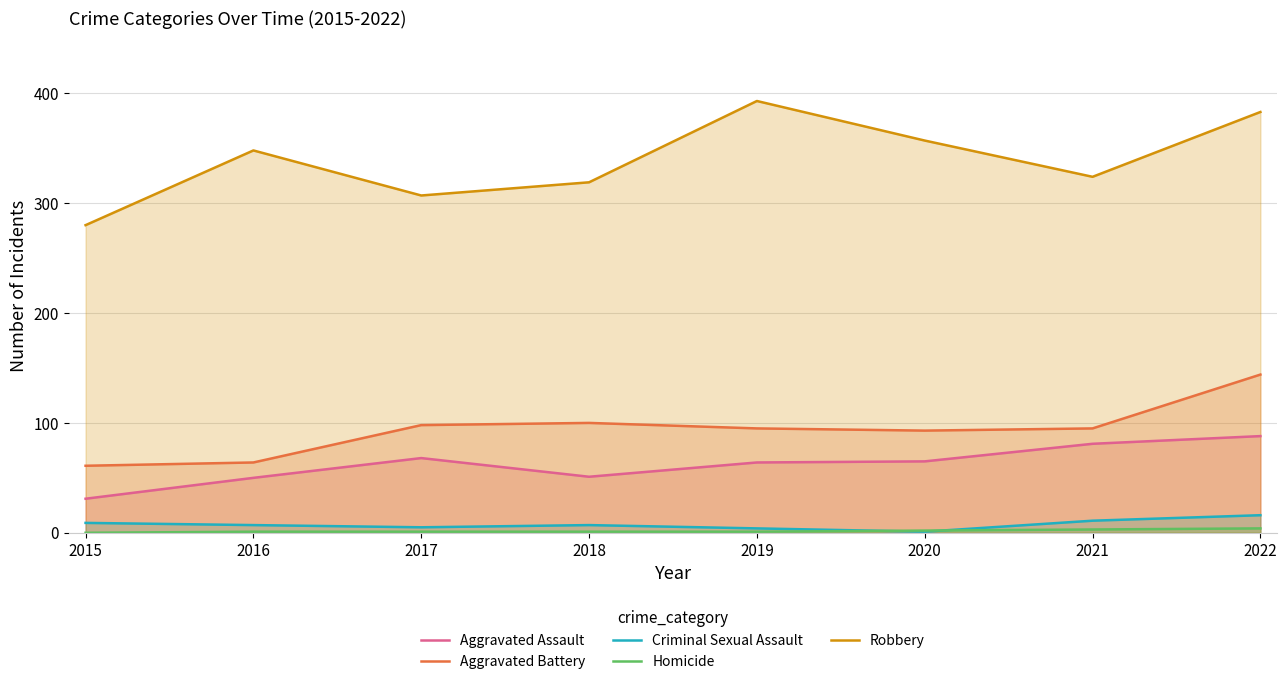

What is the difference between the Homicide values at 2016 and 2022?

3